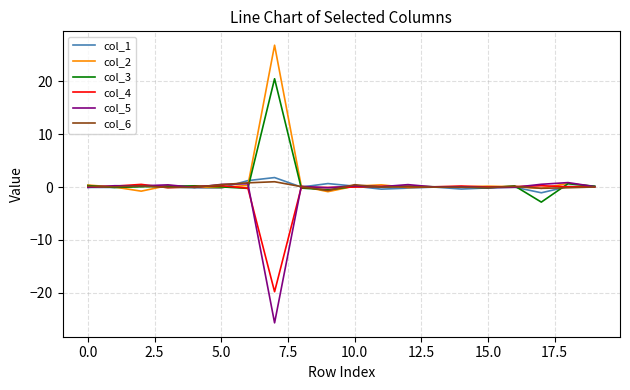

What is the highest value of the col_1 series?

1.8